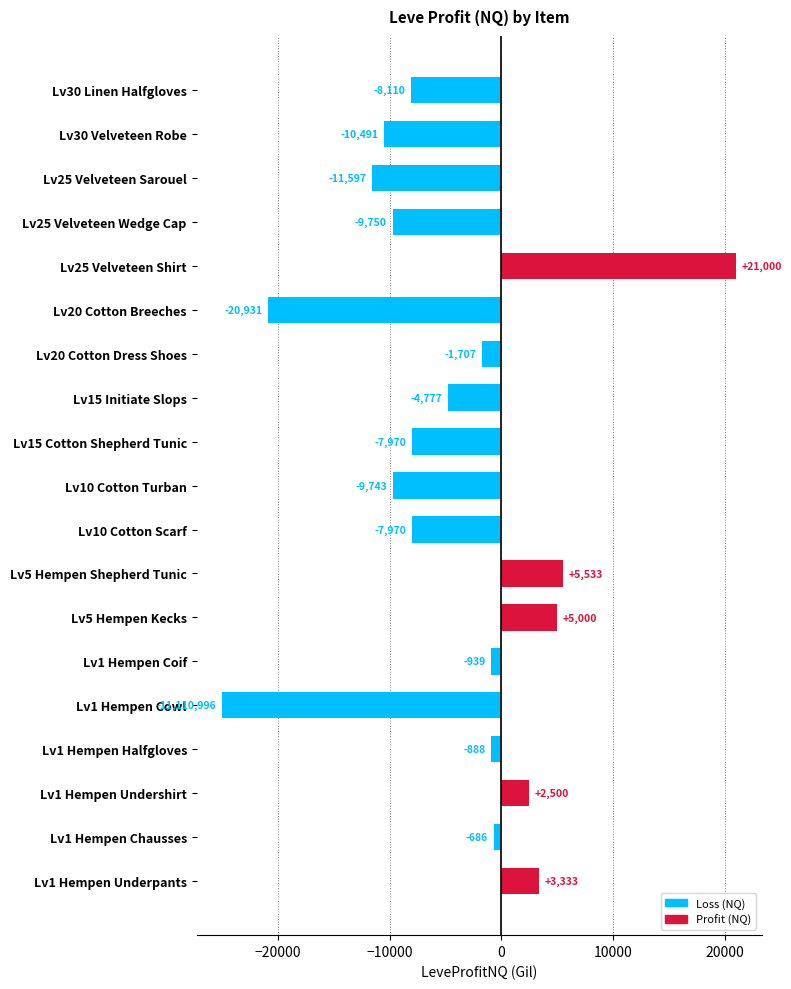

What is the difference between the maximum and minimum values?

46000.0